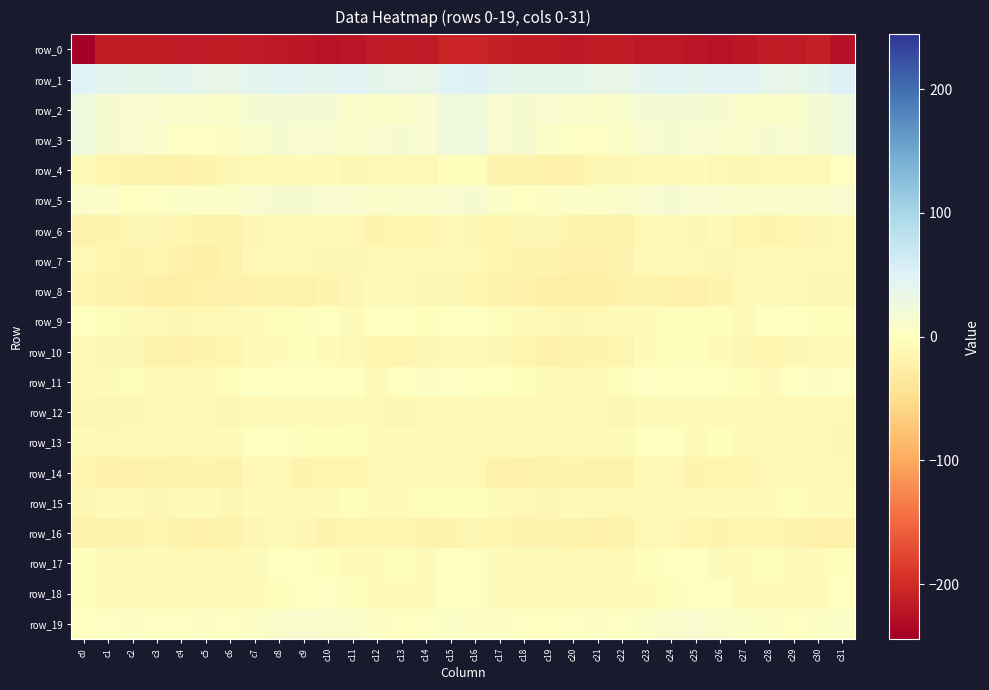

What is the maximum value for row_19?

11.6